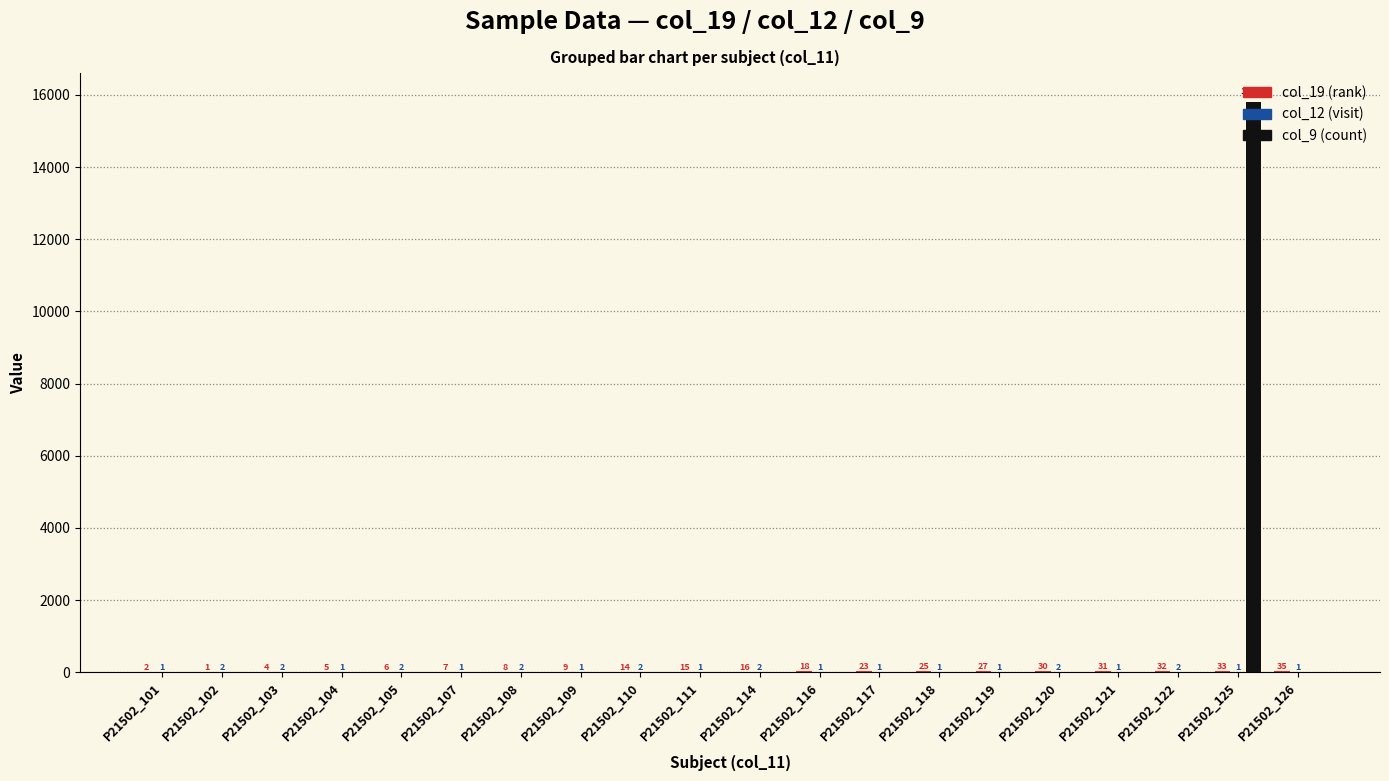

Which category has the highest value across all series?

P21502_125